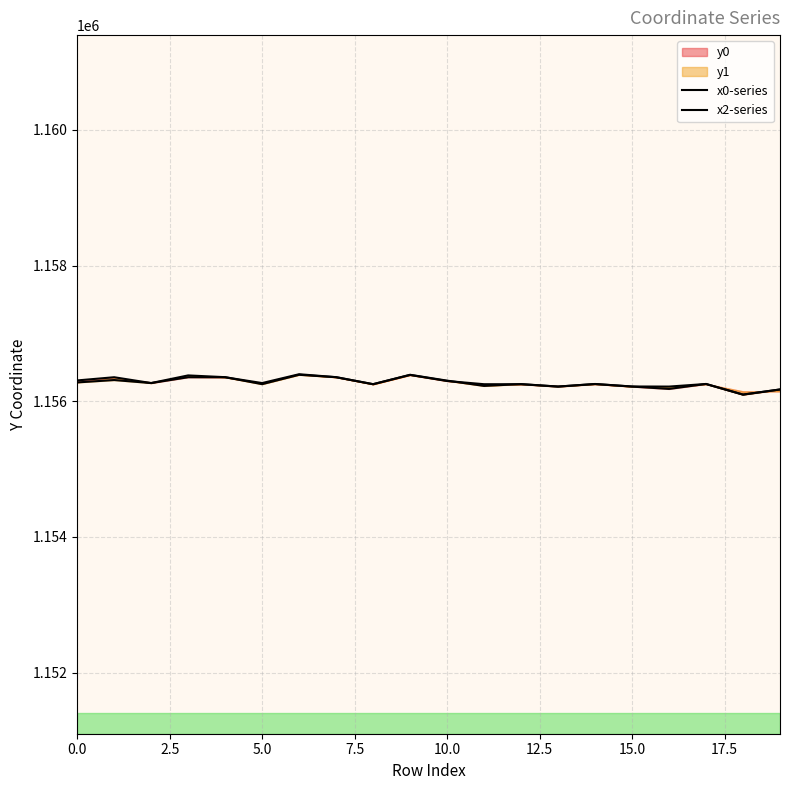

What is the value of the x2-series point at the 17th from the left?

1156217.0